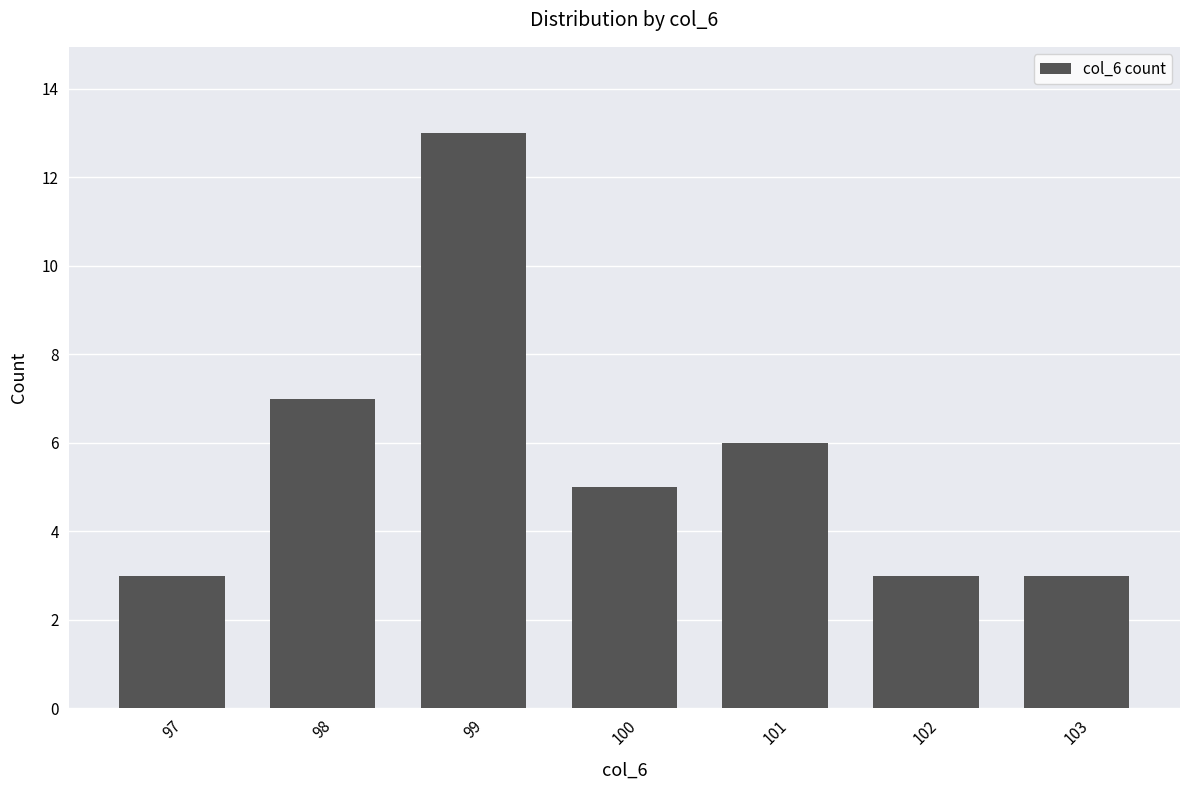

Reading left to right, list all the values displayed in this chart.

97=3	98=7	99=13	100=5	101=6	102=3	103=3